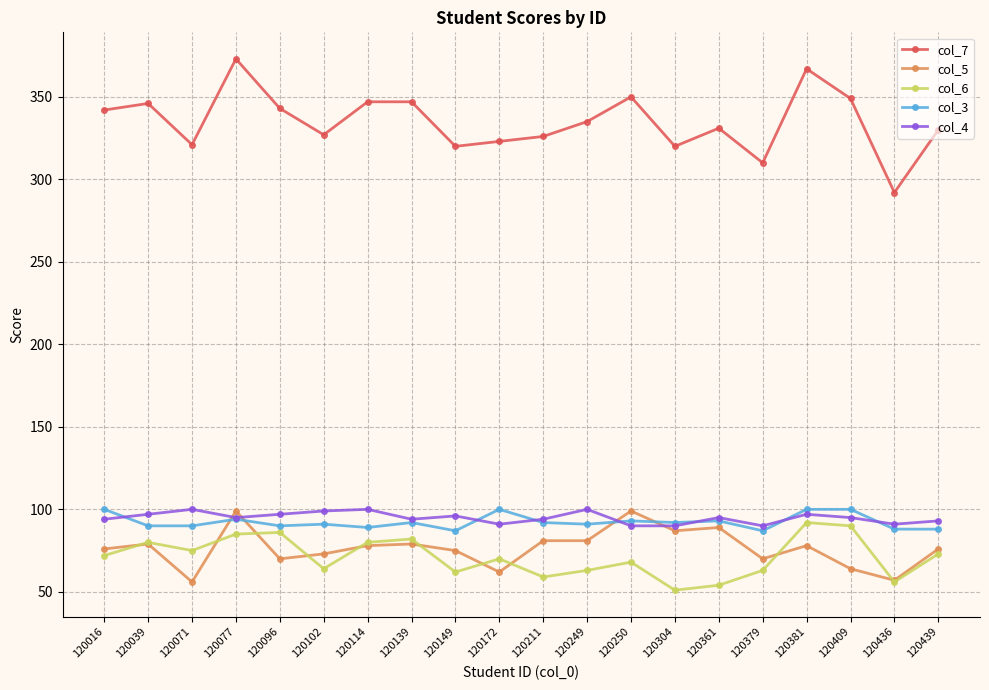

The value of col_4 at 120039 is 25. True or false?

False